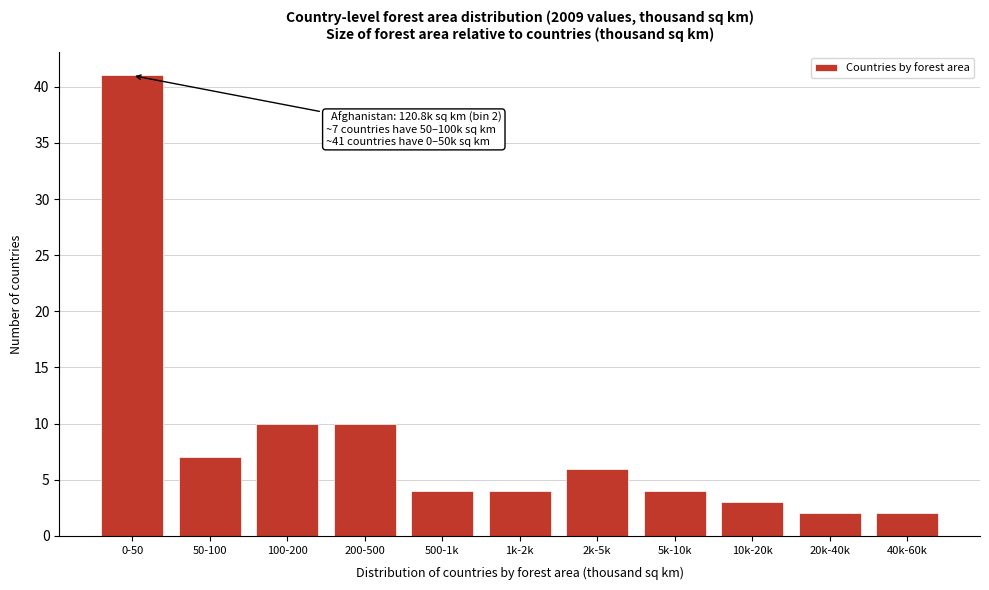

Reading left to right, extract all data points from this chart.

0-50=41	50-100=7	100-200=10	200-500=10	500-1k=4	1k-2k=4	2k-5k=6	5k-10k=4	10k-20k=3	20k-40k=2	40k-60k=2